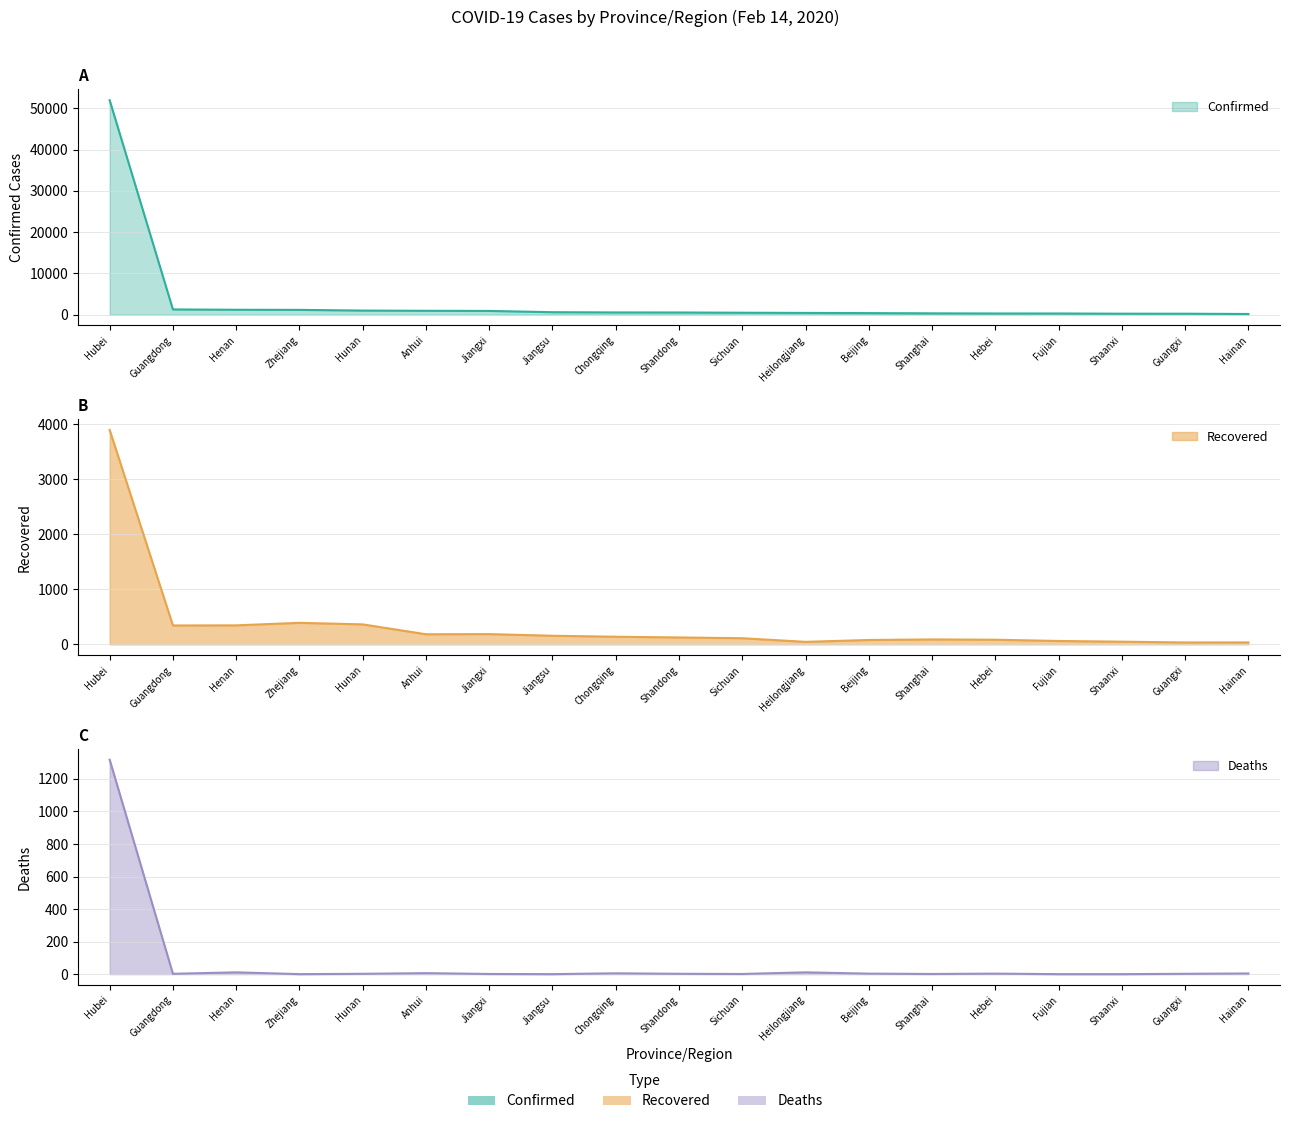

What are all the series names shown in the legend?

Confirmed, Recovered, Deaths